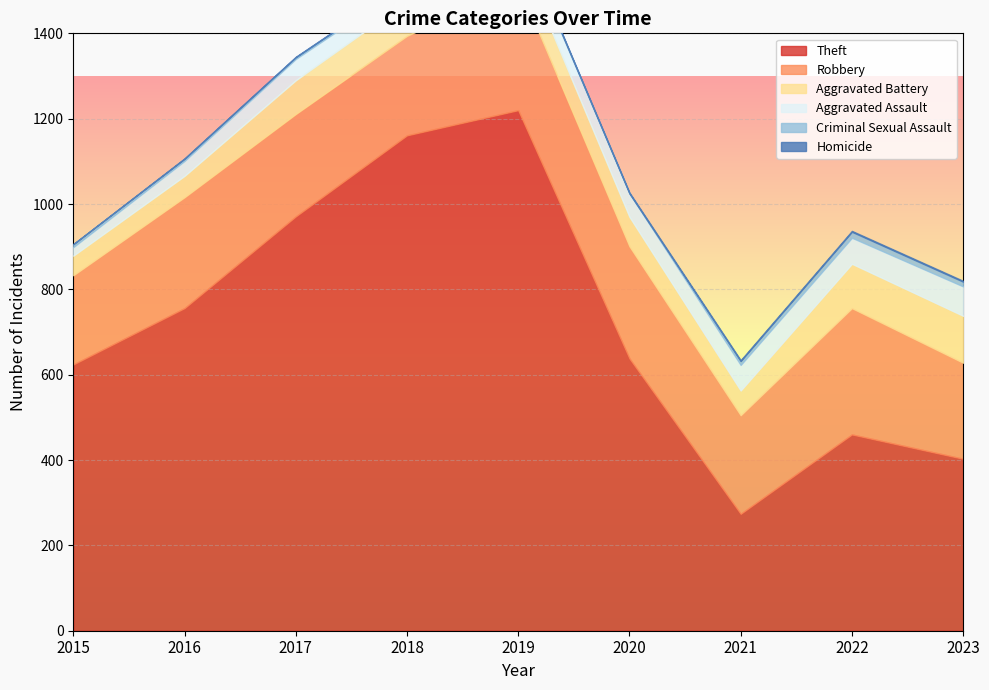

What value does the Criminal Sexual Assault series have at 2016?

5